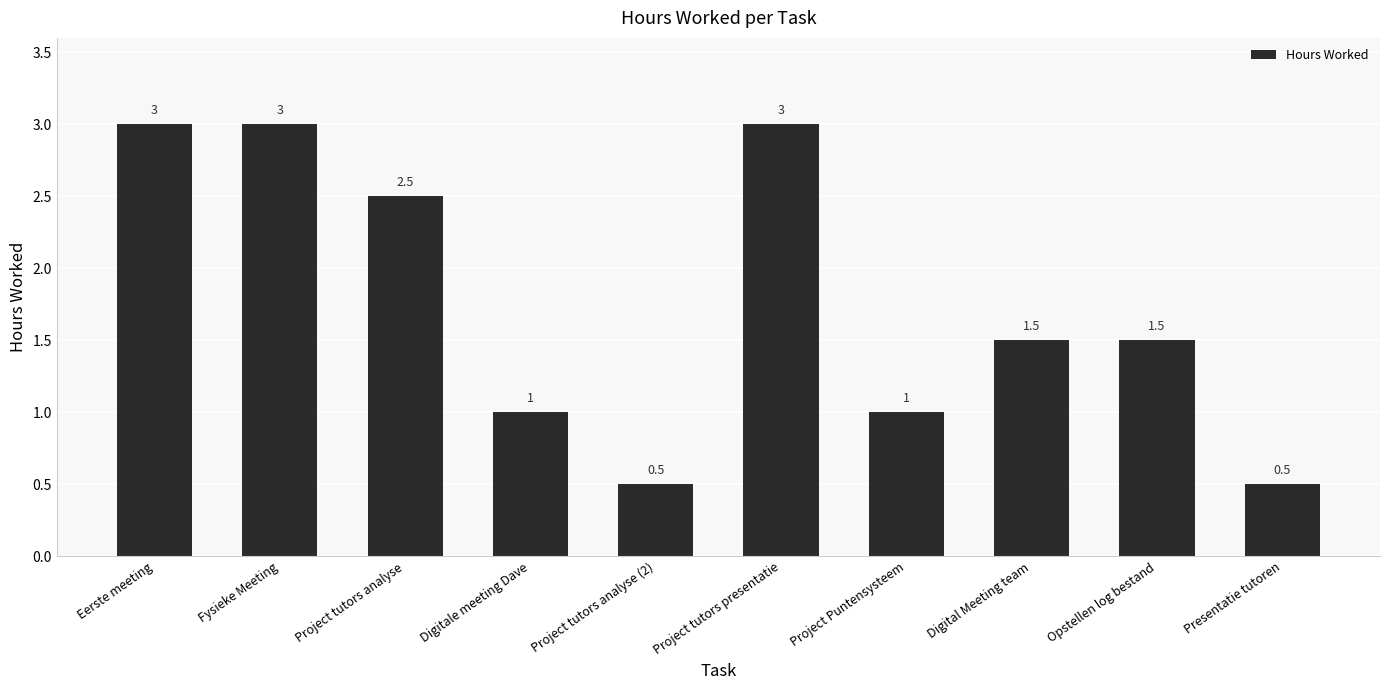

At which label does the data first exceed 1?

Eerste meeting